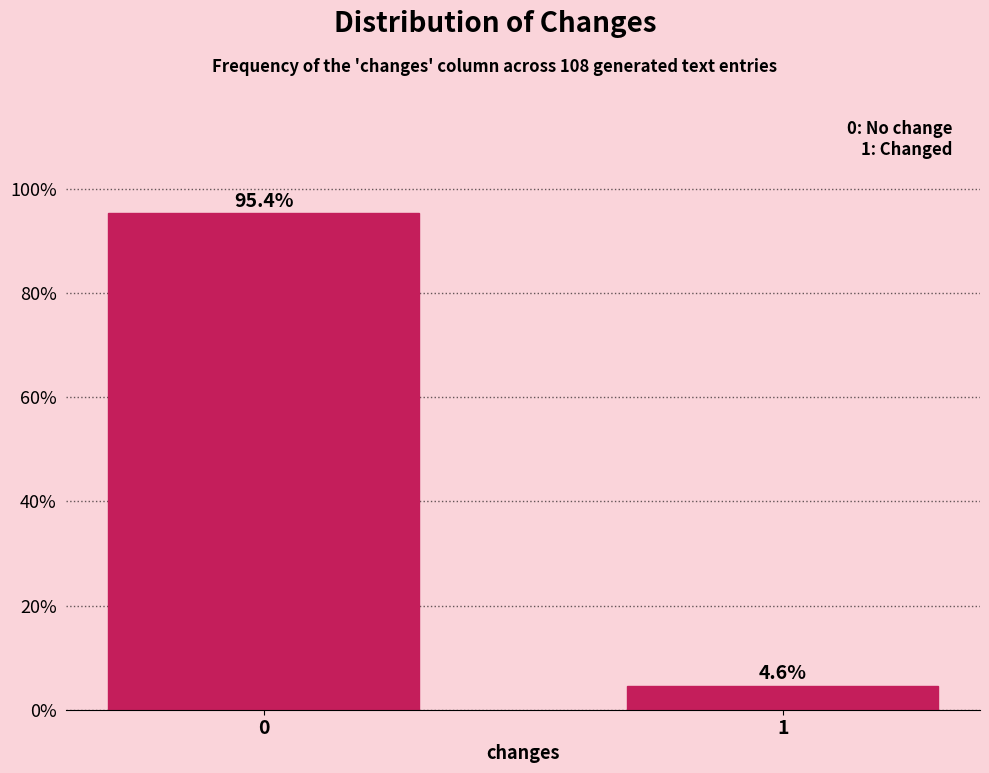

Reading right to left, extract all data points from this chart.

4.6	95.4